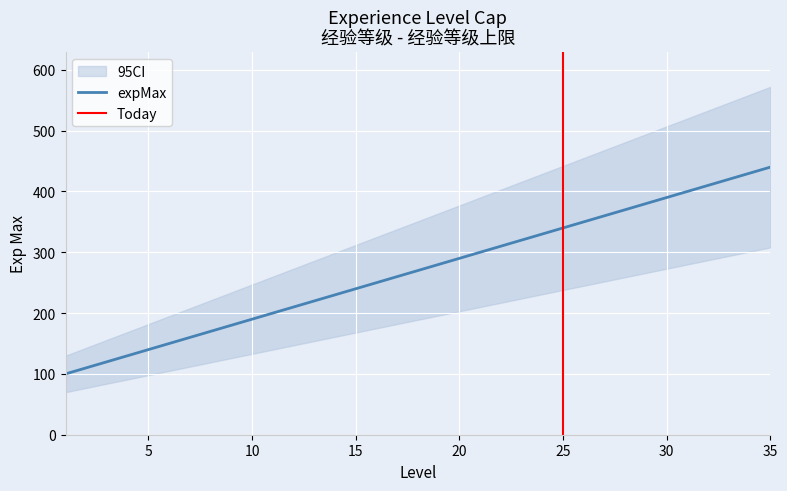

At which label does the data first exceed 270?

19